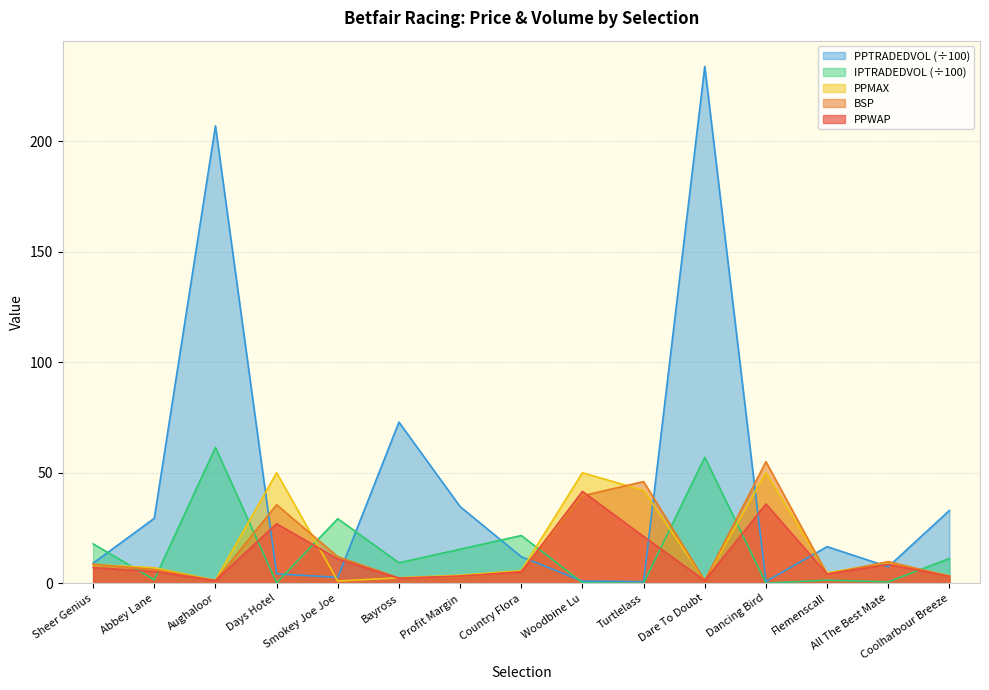

The PPWAP series shows 41.6 at Woodbine Lu. True or false?

True